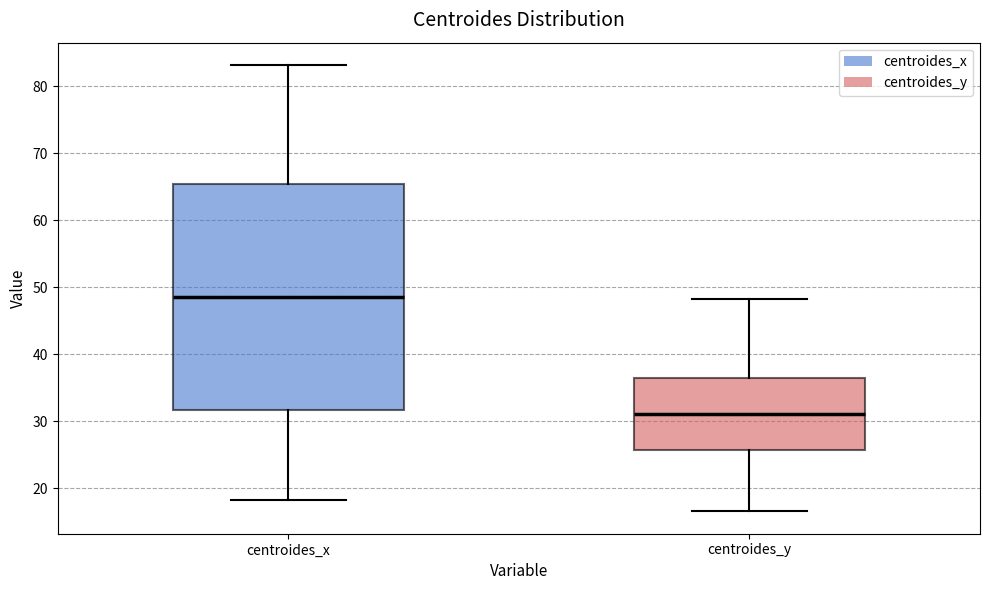

Which box is the tallest, from its lower edge to its upper edge?

centroides_x